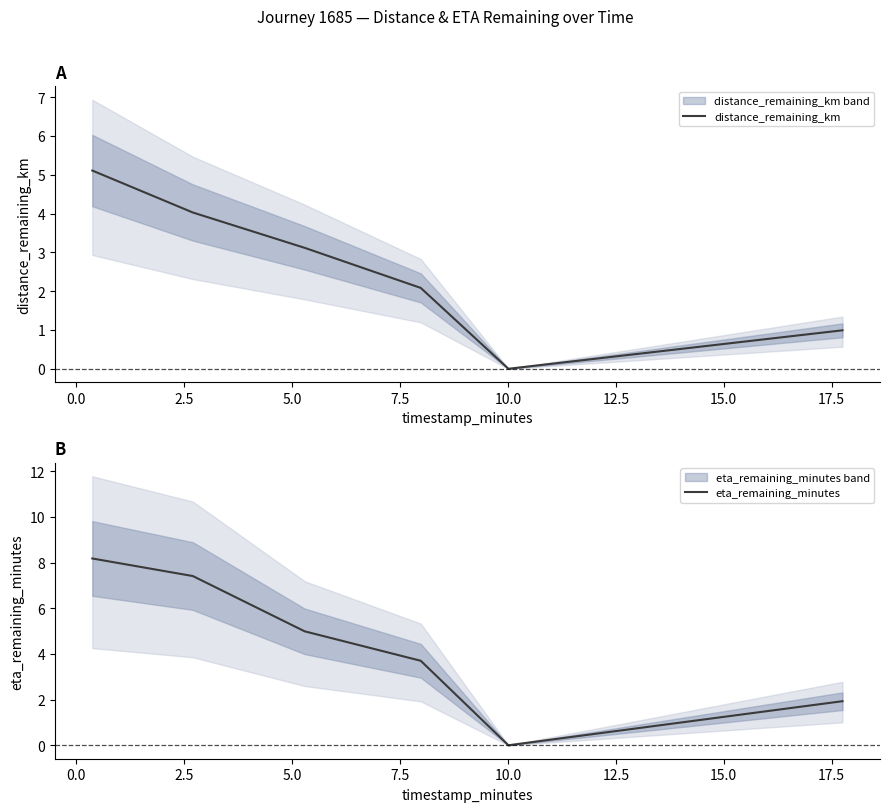

What is the difference between the maximum and minimum values in the eta_remaining_minutes series?

8.2